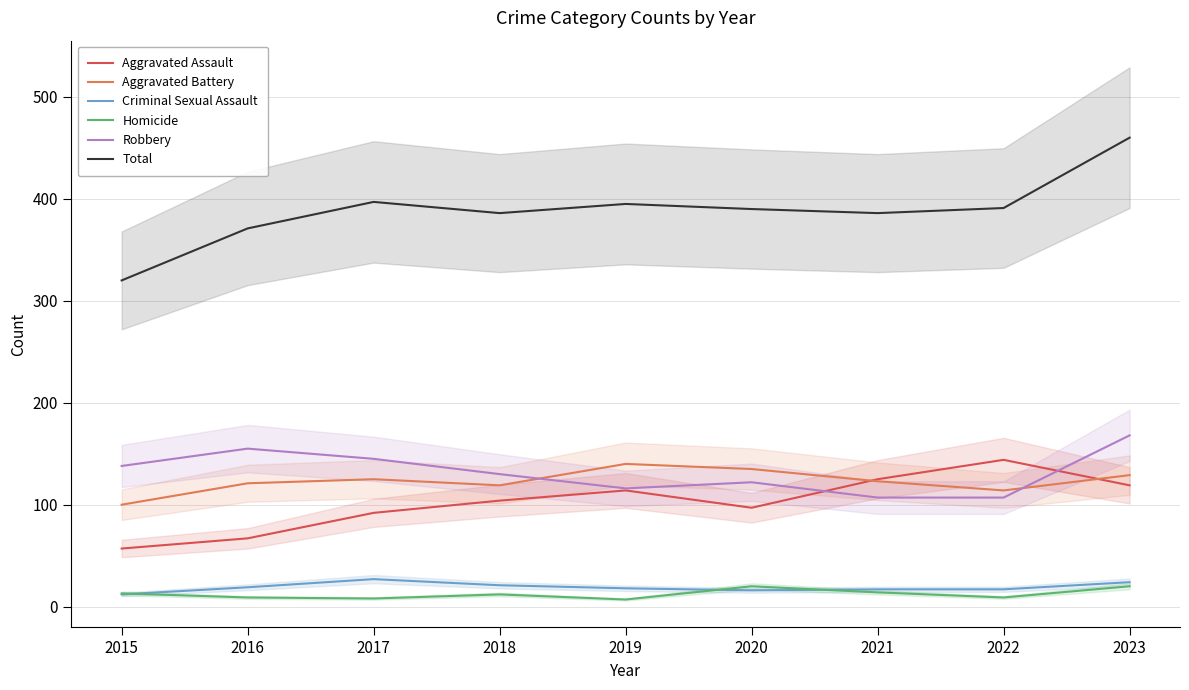

True or false: Total and Criminal Sexual Assault cross at least once.

False